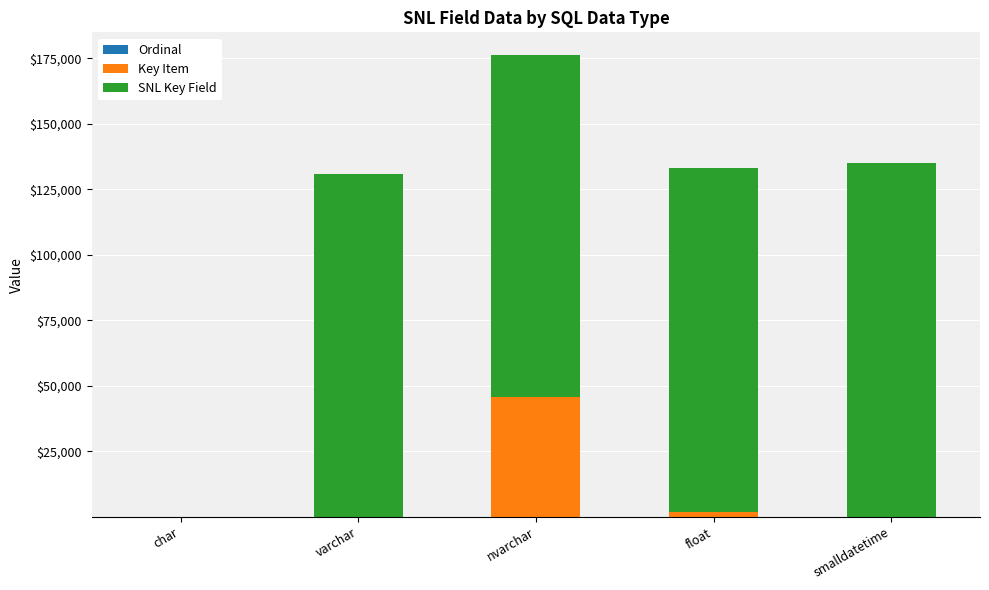

At which category is the sum across all series the highest?

nvarchar